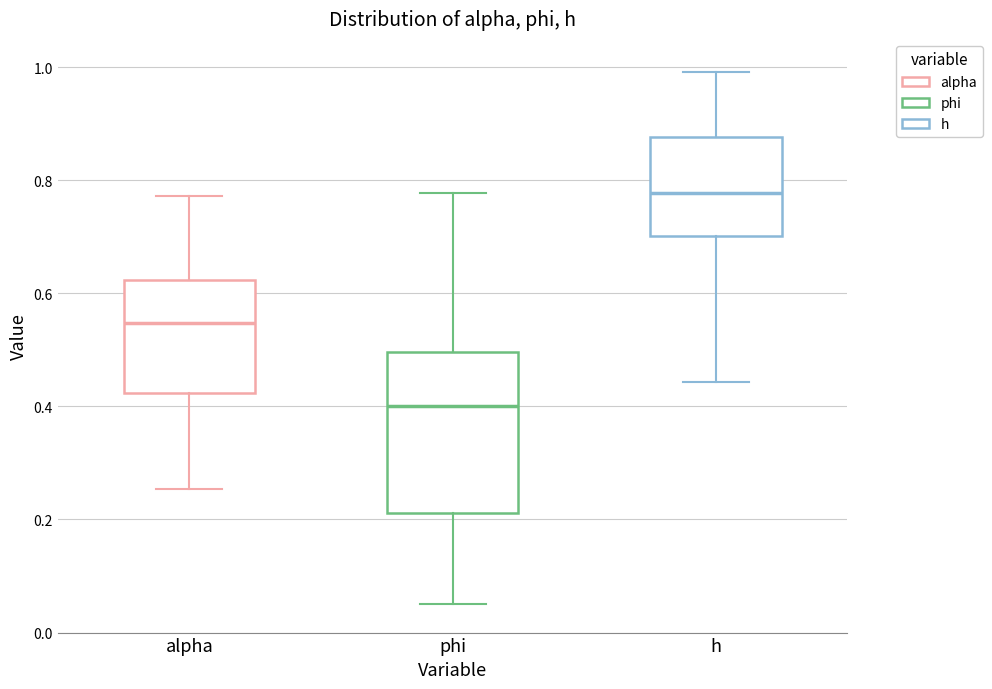

Reading left to right, read every box against the y-axis: the position of its median line, the range the box covers, and the ends of its whiskers. The values are not printed on the chart, so give them approximately, as read against the axis.

alpha: median 0.54, box 0.42 to 0.62, whiskers 0.26 to 0.78
phi: median 0.40, box 0.22 to 0.50, whiskers 0.06 to 0.78
h: median 0.78, box 0.70 to 0.88, whiskers 0.44 to 1.00